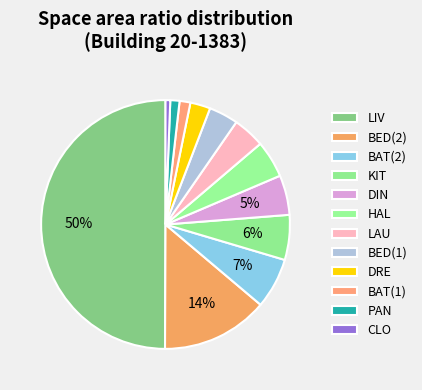

Combined, what portion of the pie is HAL and DRE?

7.4%